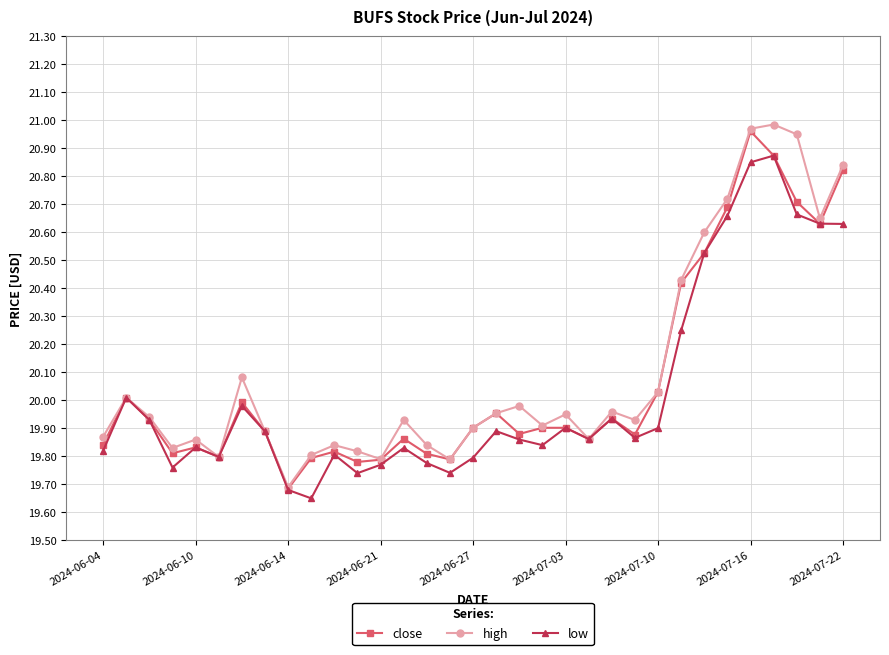

What are all the series names shown in the legend?

close, high, low